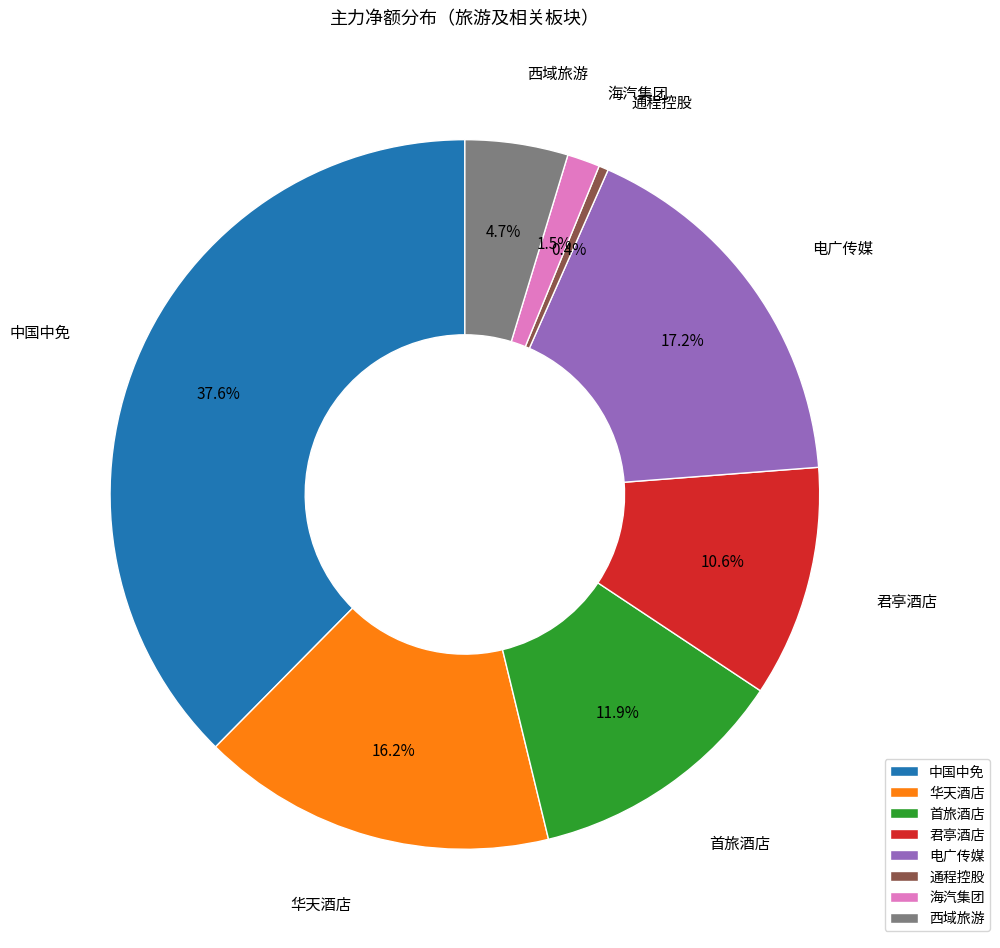

Is it true that 中国中免 is 38% of the pie?

True